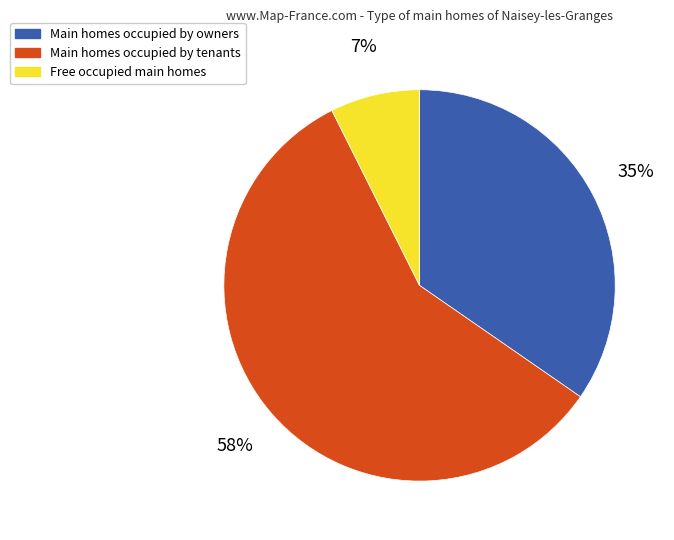

Is there a majority slice in this chart?

Yes